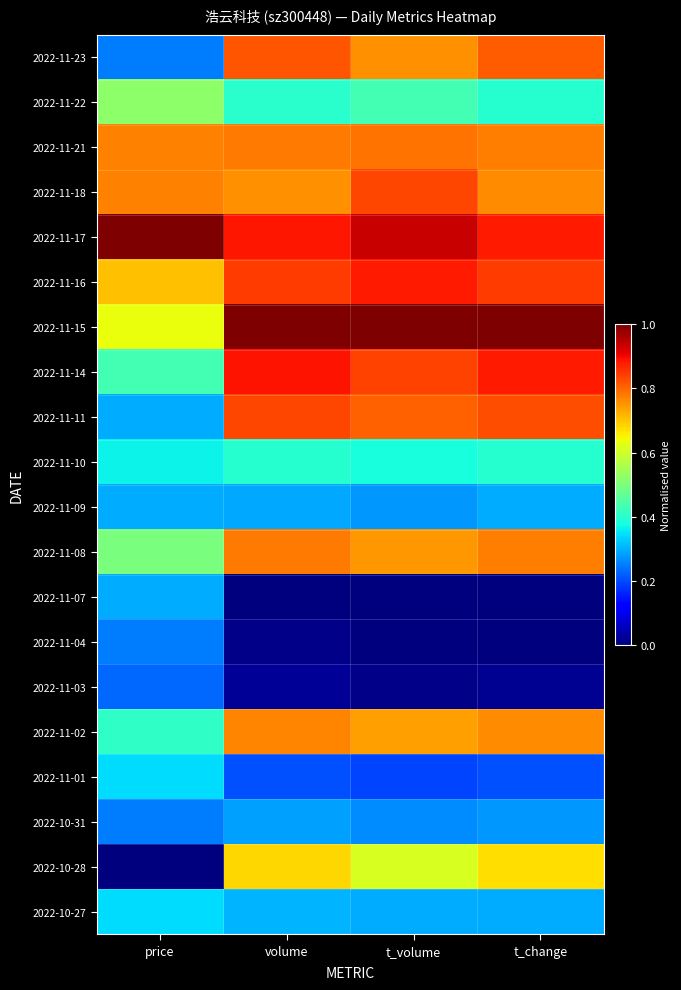

Which has a higher value, t_change or volume?

volume